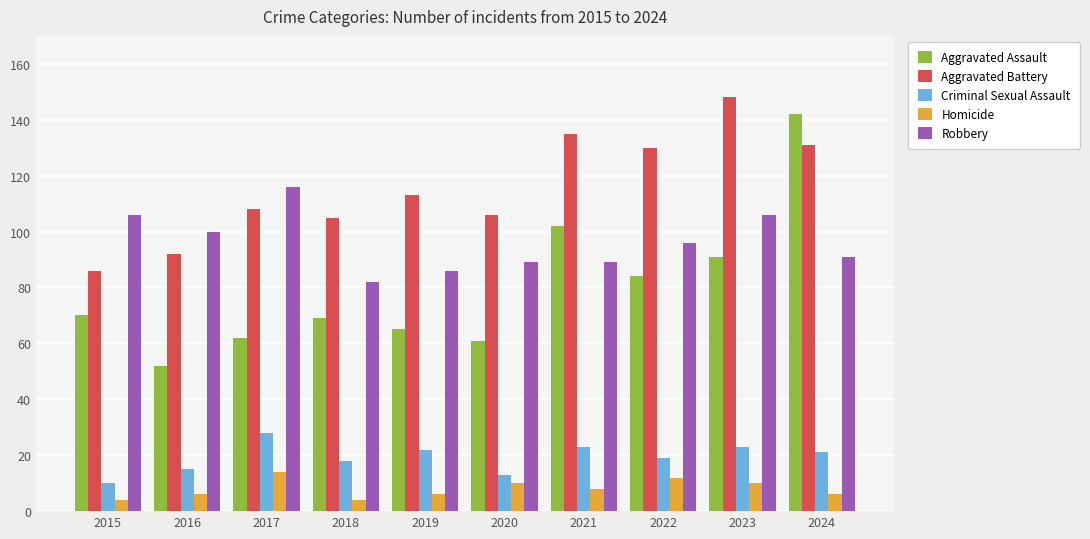

Is it true that Robbery equals 140 at 2023?

False